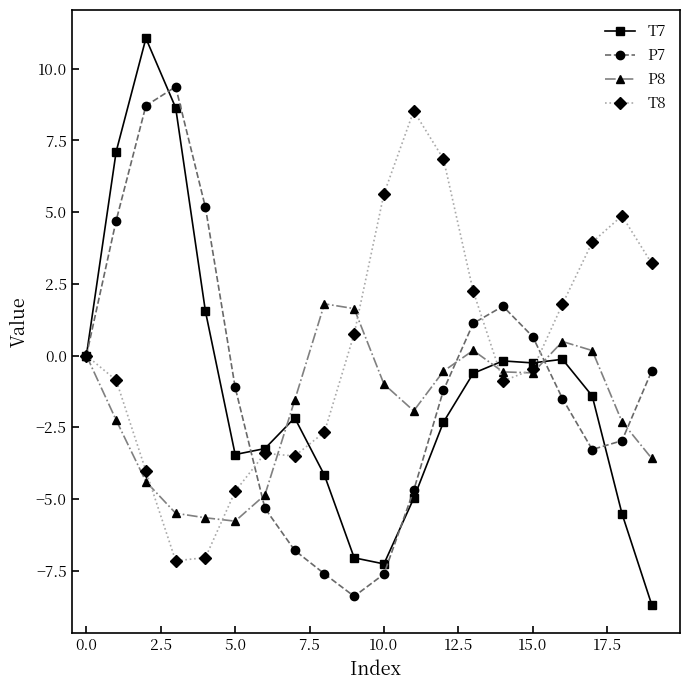

What is the difference between the second highest and minimum values in the T7 series?

17.3